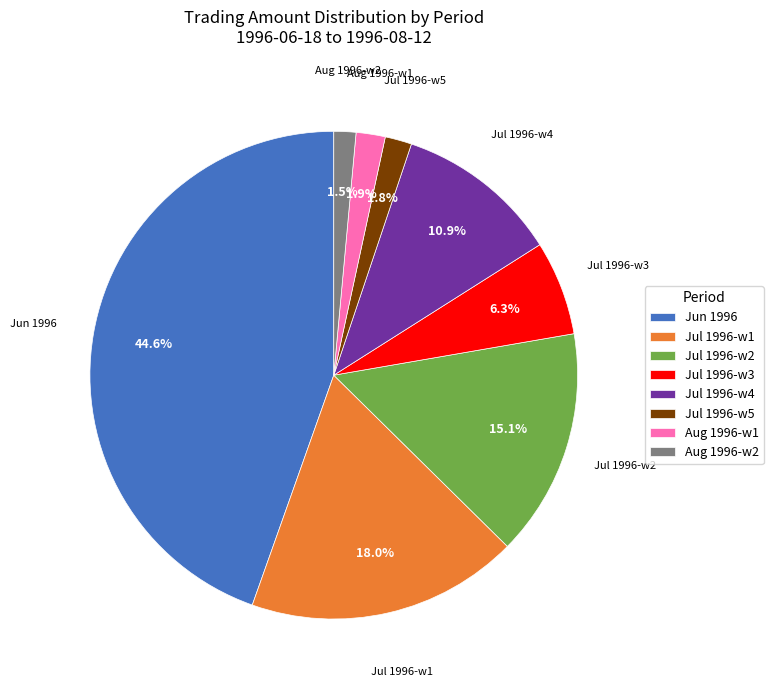

Do Aug 1996-w2 and Jul 1996-w1 together represent more than half of the pie?

No